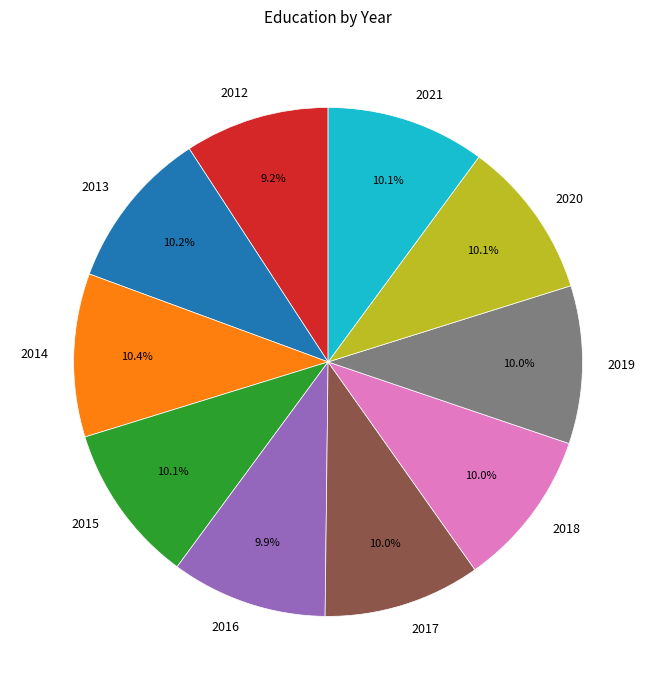

Which category has the smallest portion of the pie?

2012